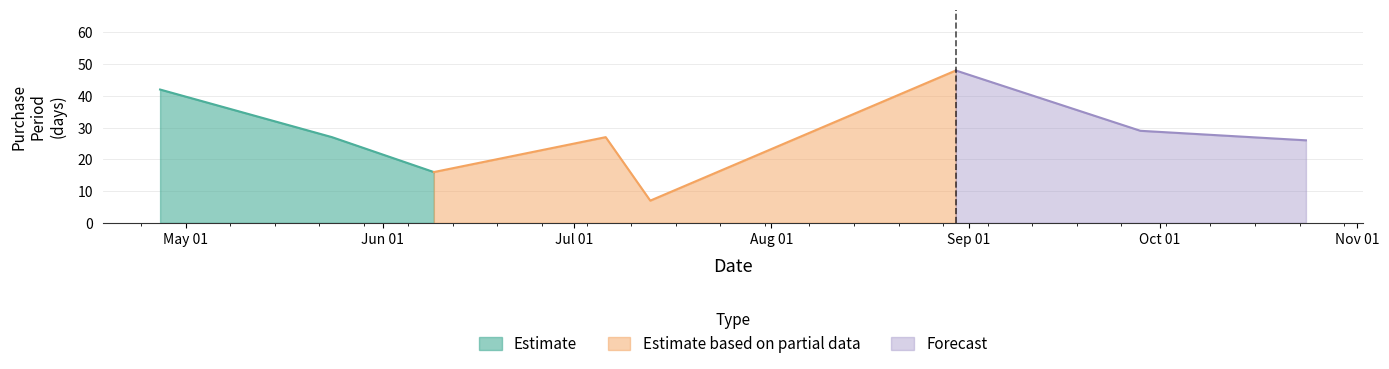

What position from the right is 2017-09-28?

2